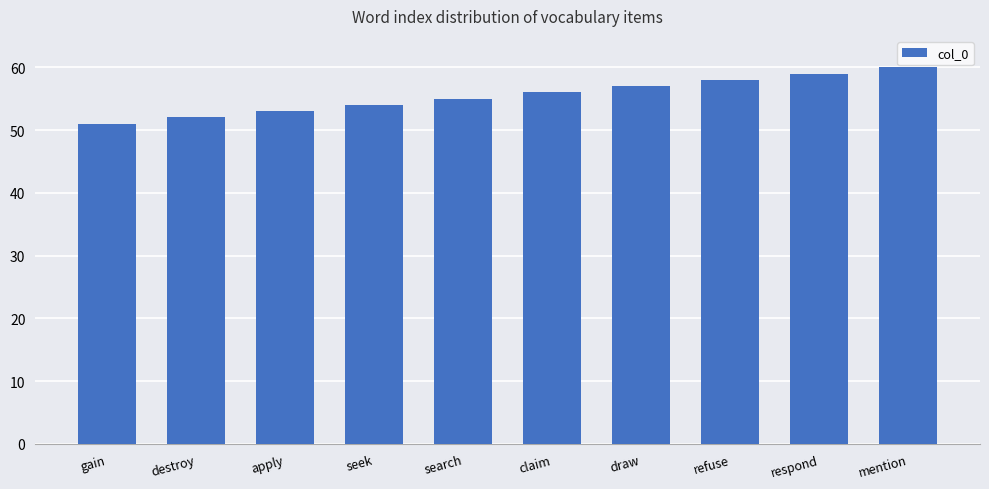

What is the sum of all values?

555